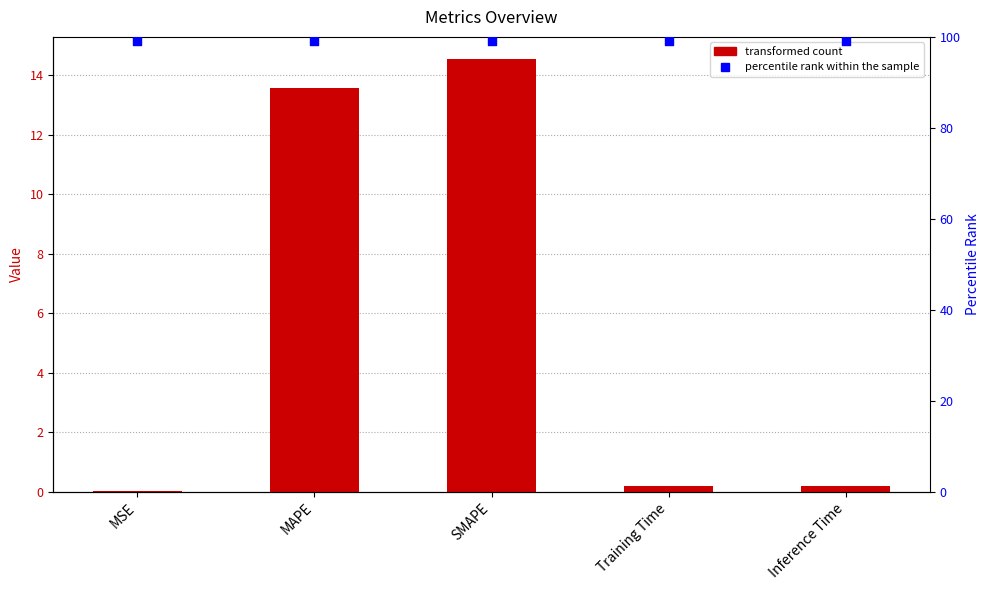

Which series contains the highest Y value?

percentile rank within the sample